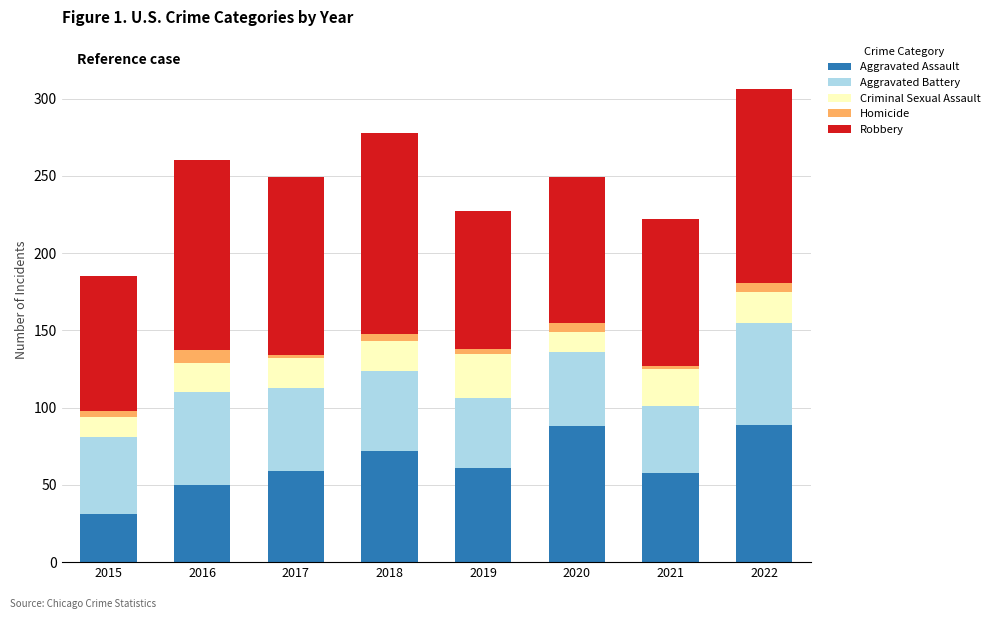

True or false: Aggravated Assault has a value of 88 at 2020.

True